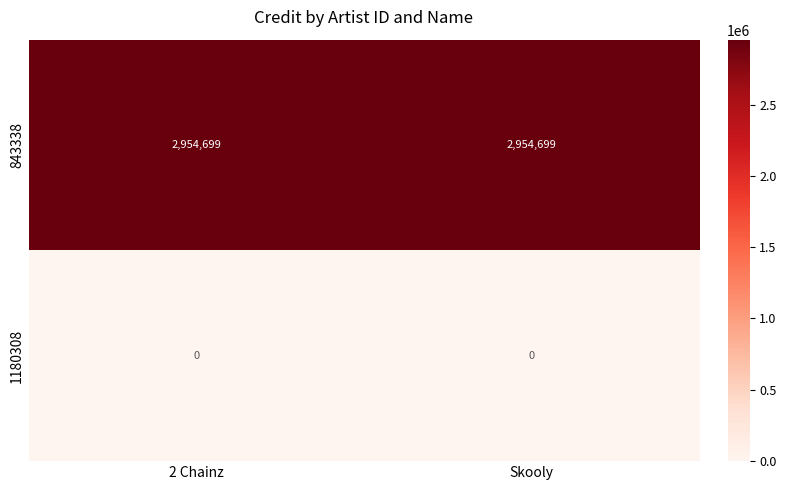

What is the approximate value of 843338 at 2 Chainz?

2954699